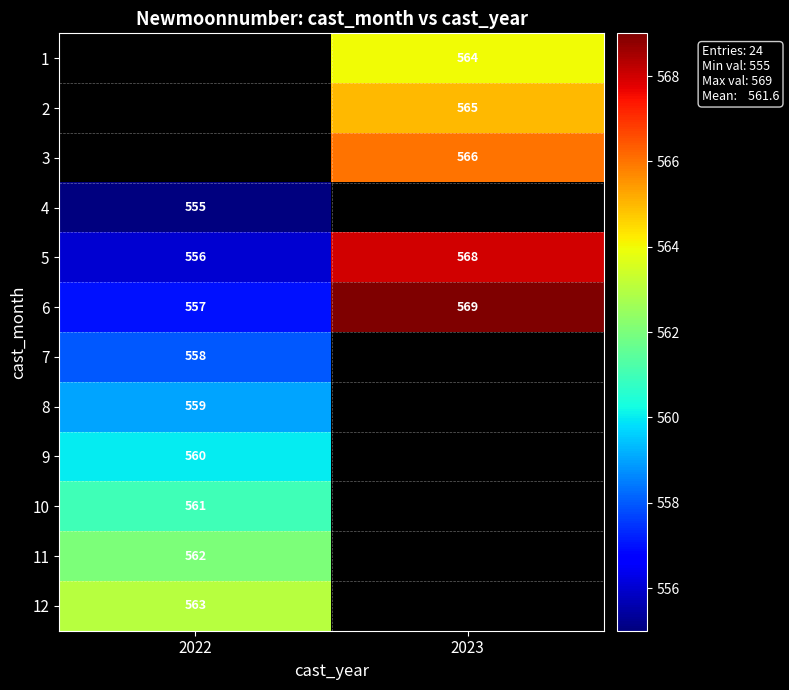

What is the difference between the maximum and minimum values in the 6 series?

12